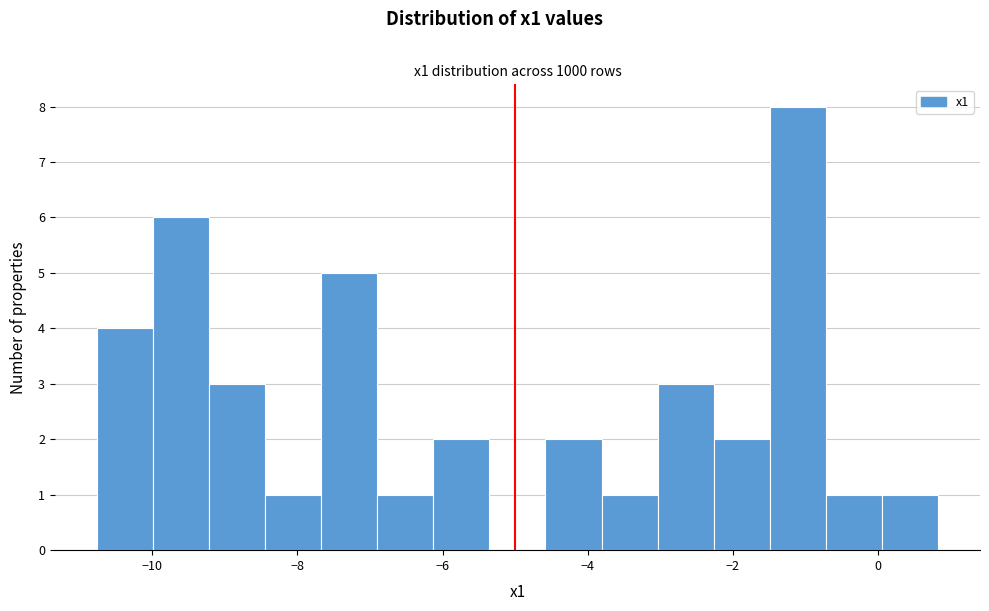

Read against the x-axis, roughly where is the centre of the tallest bar?

-1.2